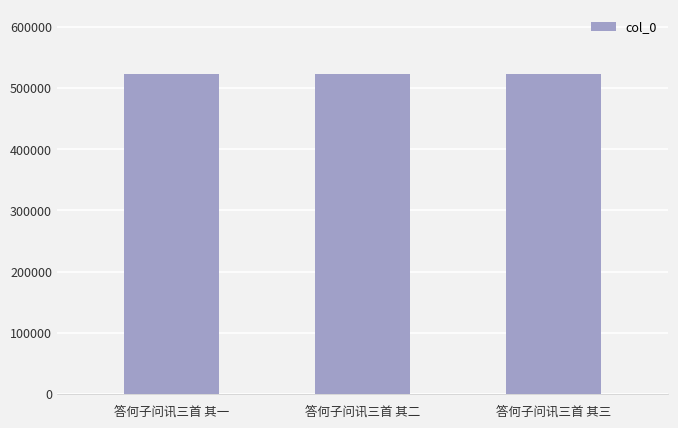

What position from the left is 答何子问讯三首 其一?

1